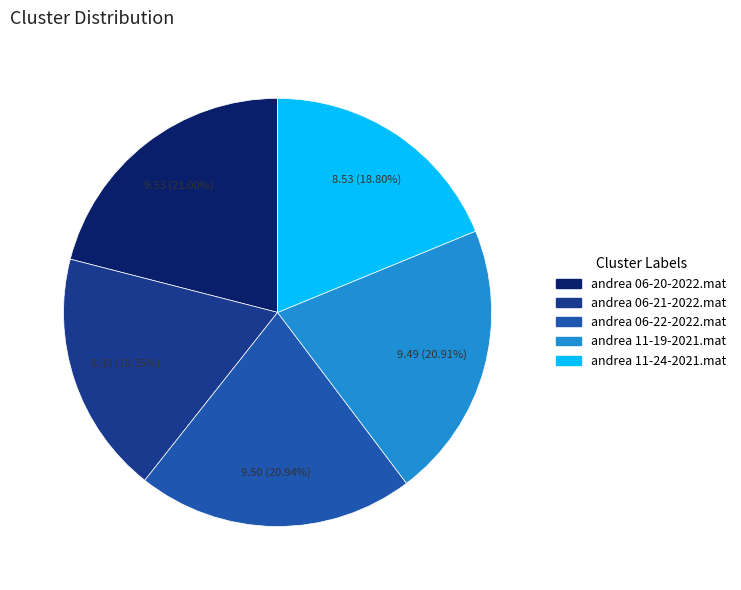

Count the number of slices in the pie.

5